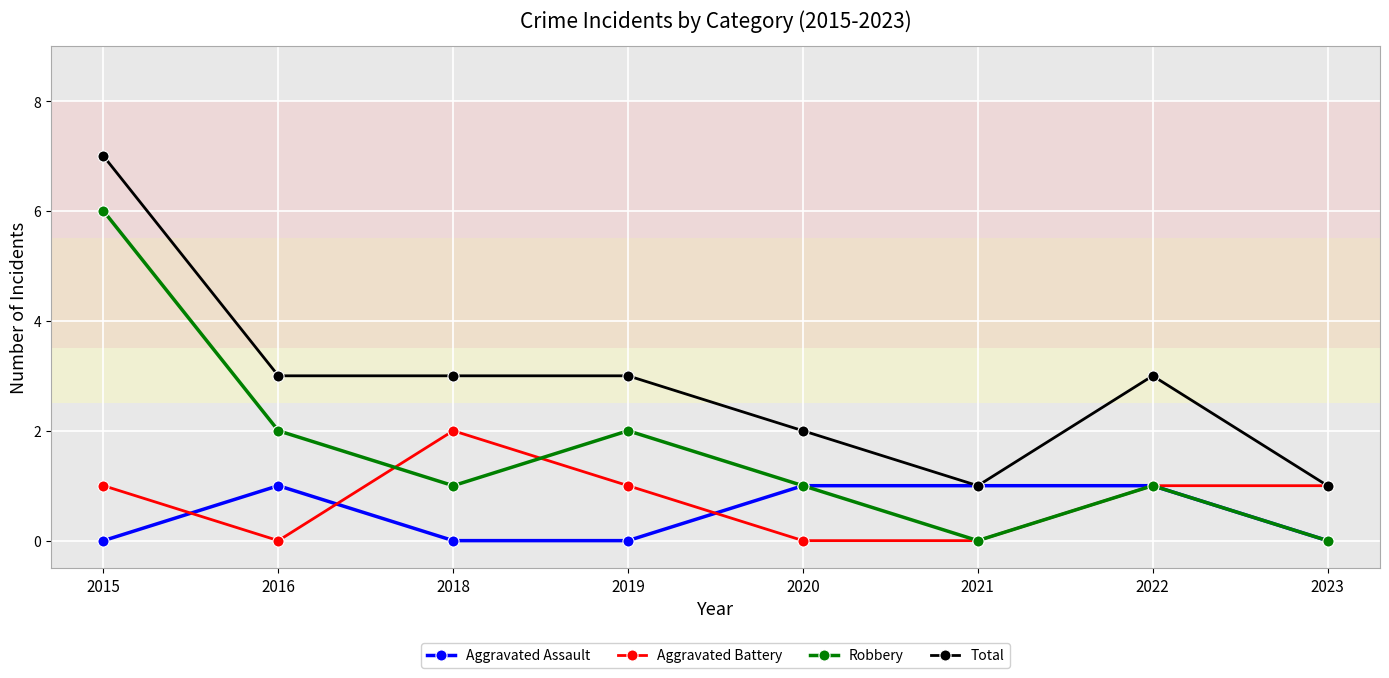

What are all the series names shown in the legend?

Aggravated Assault, Aggravated Battery, Robbery, Total